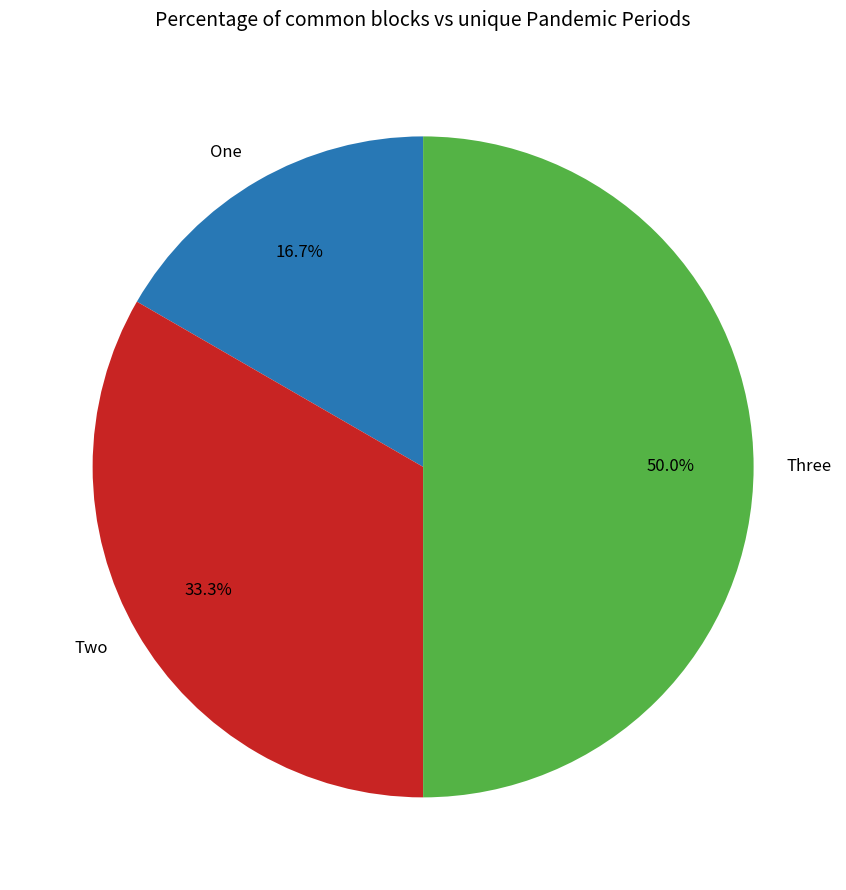

Between One and Two, which is larger?

Two